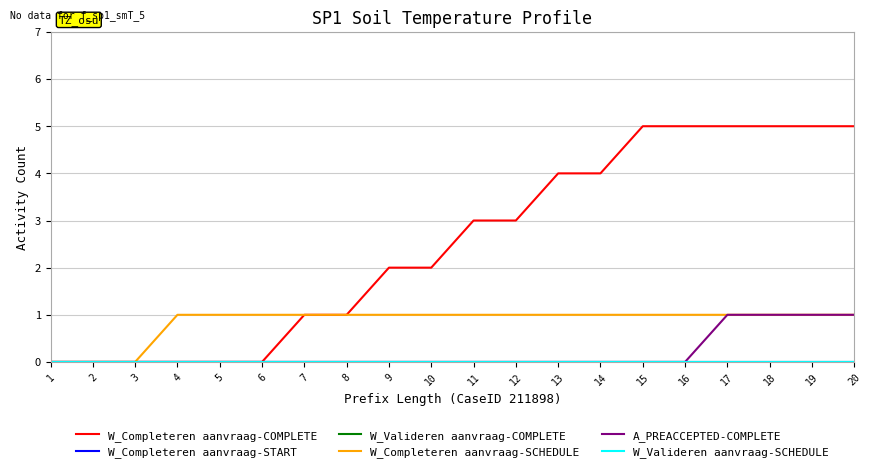

What is the sum of the W_Completeren aanvraag-COMPLETE values at 15 and 3?

5